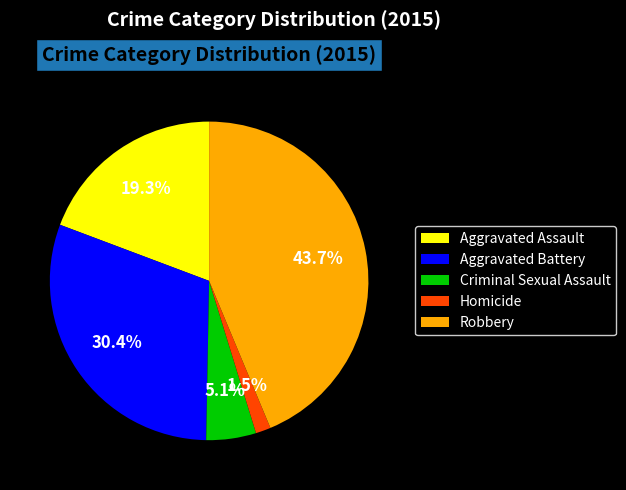

To the nearest percent, what is the difference between the Aggravated Battery and Aggravated Assault slice percentages?

11%